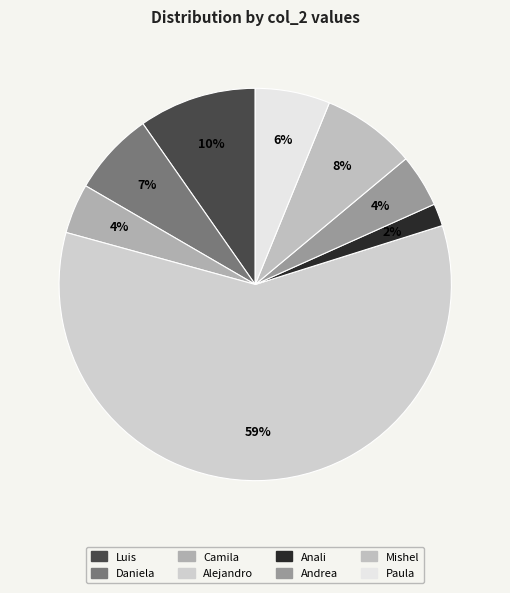

Combined, do Daniela and Luis account for over 50%?

No